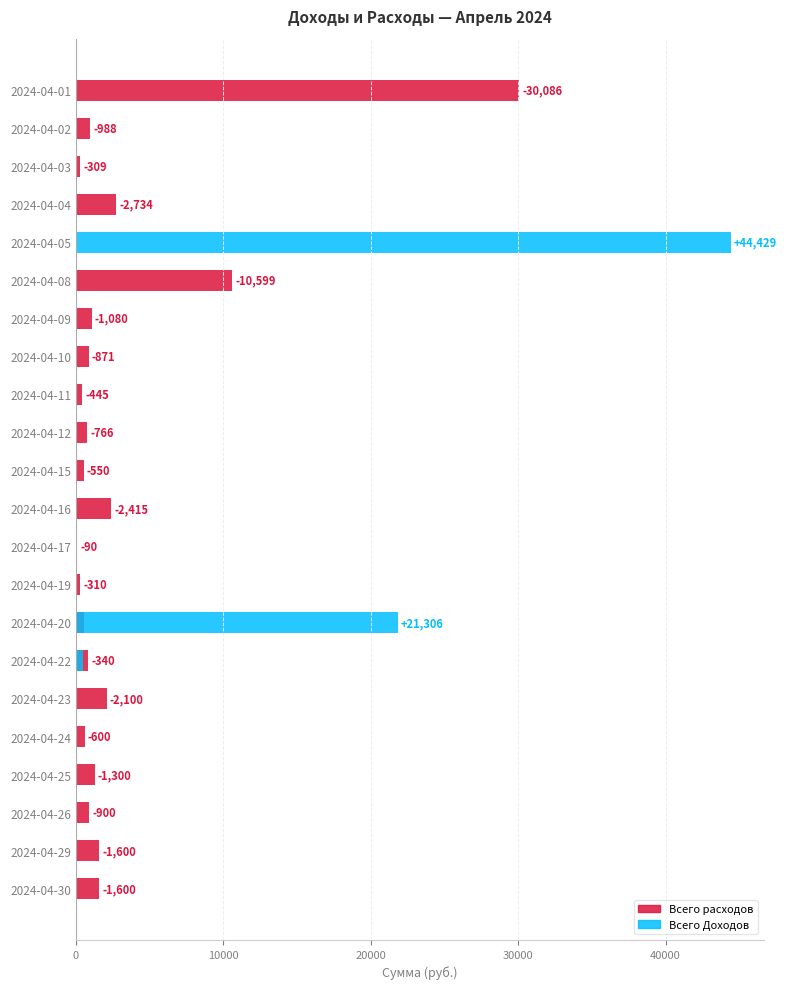

Is the value of Всего Доходов at 2024-04-26 greater than the value of Всего расходов at 2024-04-09?

No